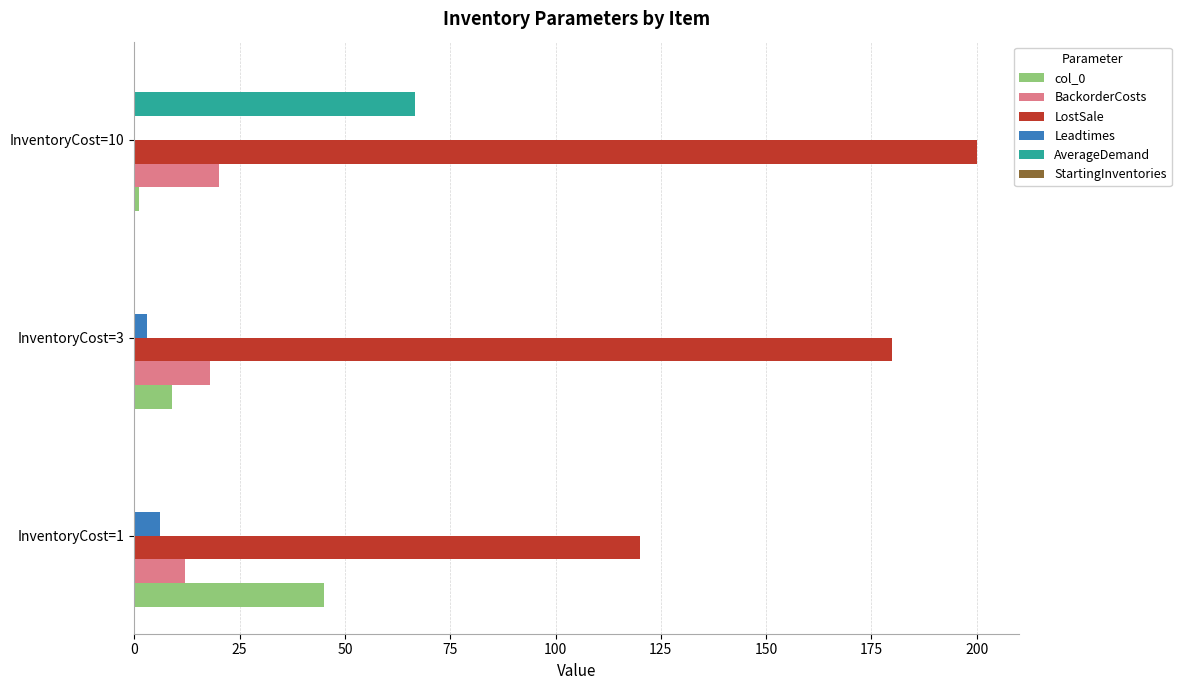

At which label is Leadtimes closest to 3?

InventoryCost=3